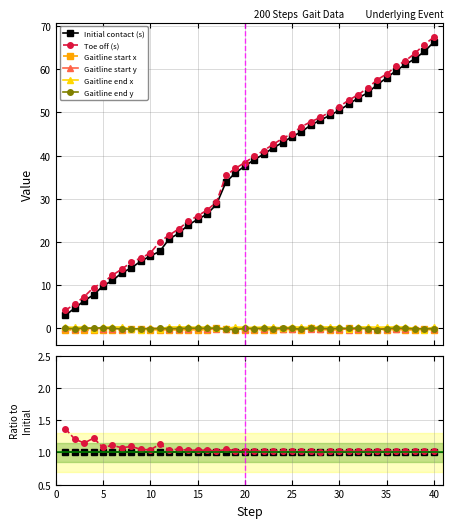

How many lines are shown in the chart?

6